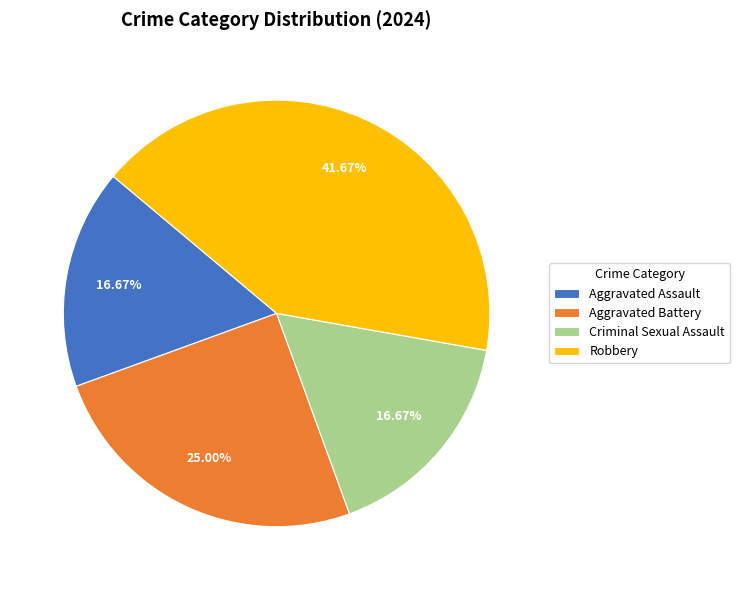

Approximately how many times larger is the value at Criminal Sexual Assault compared to Aggravated Battery?

0.7